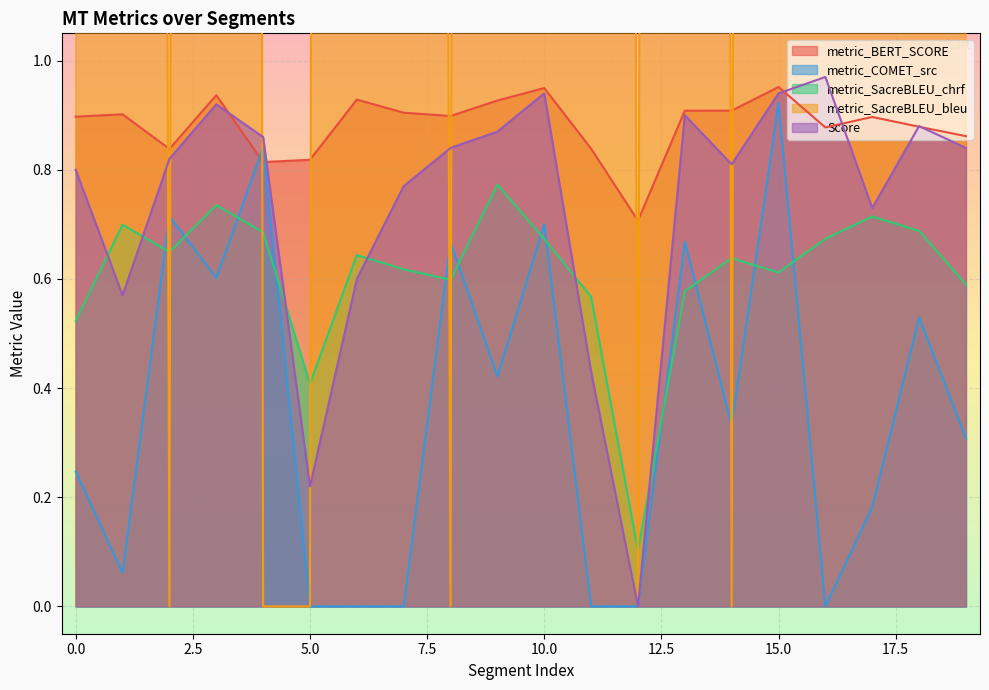

What are all the series names shown in the legend?

metric_BERT_SCORE, metric_COMET_src, metric_SacreBLEU_chrf, metric_SacreBLEU_bleu, Score